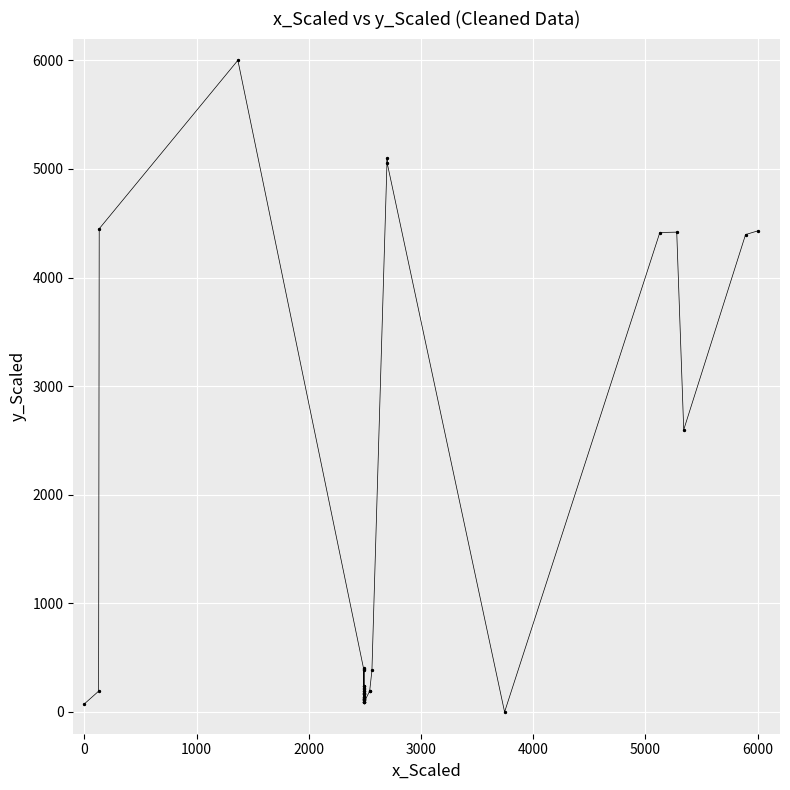

What is the maximum value shown in the chart?

6000.0